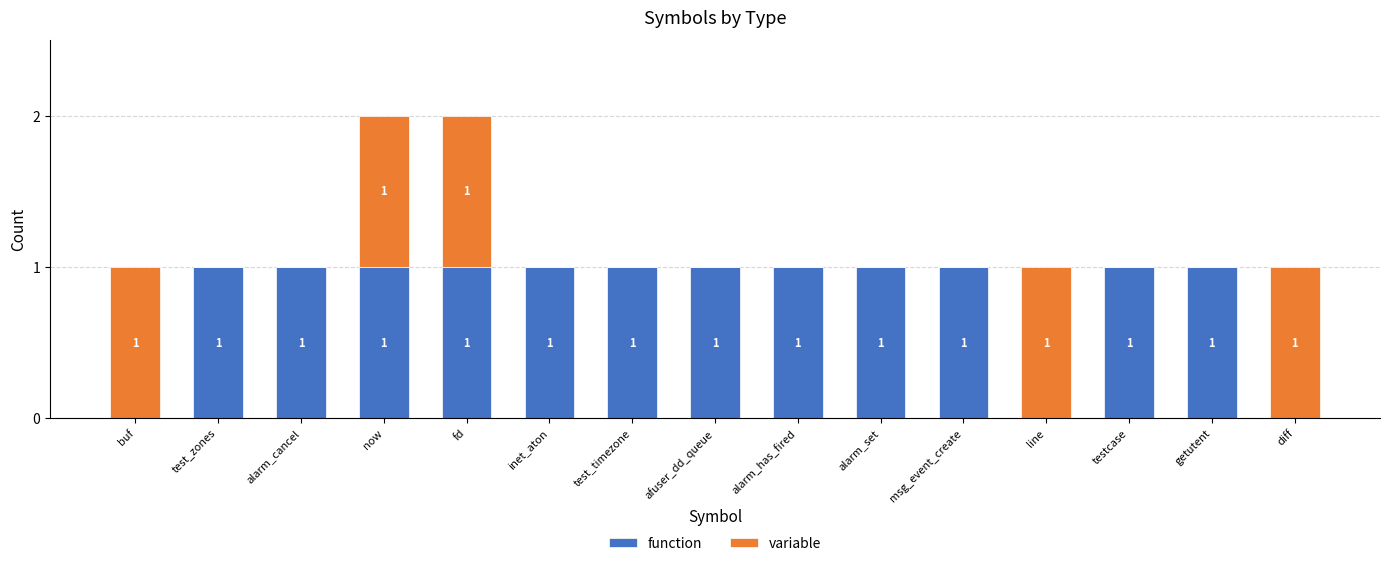

The value of function at buf is 0. True or false?

True